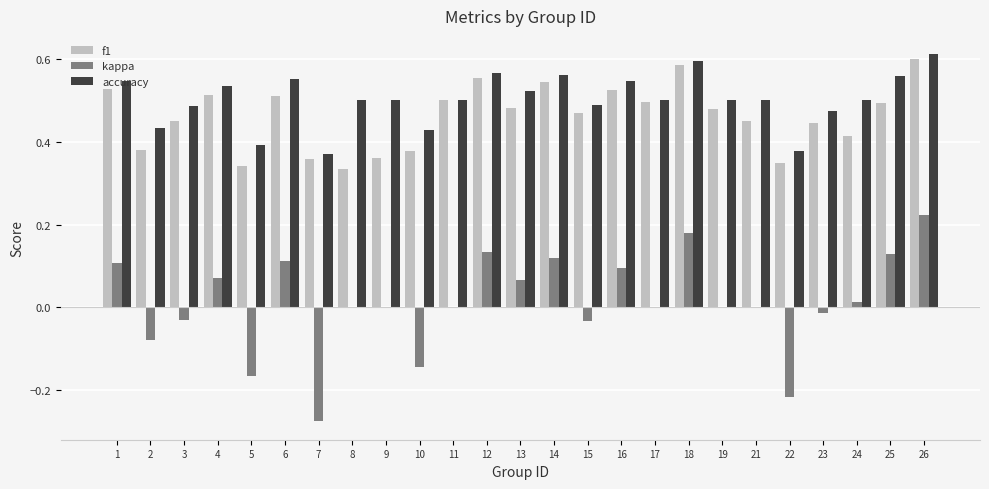

What are all the series names shown in the legend?

f1, kappa, accuracy